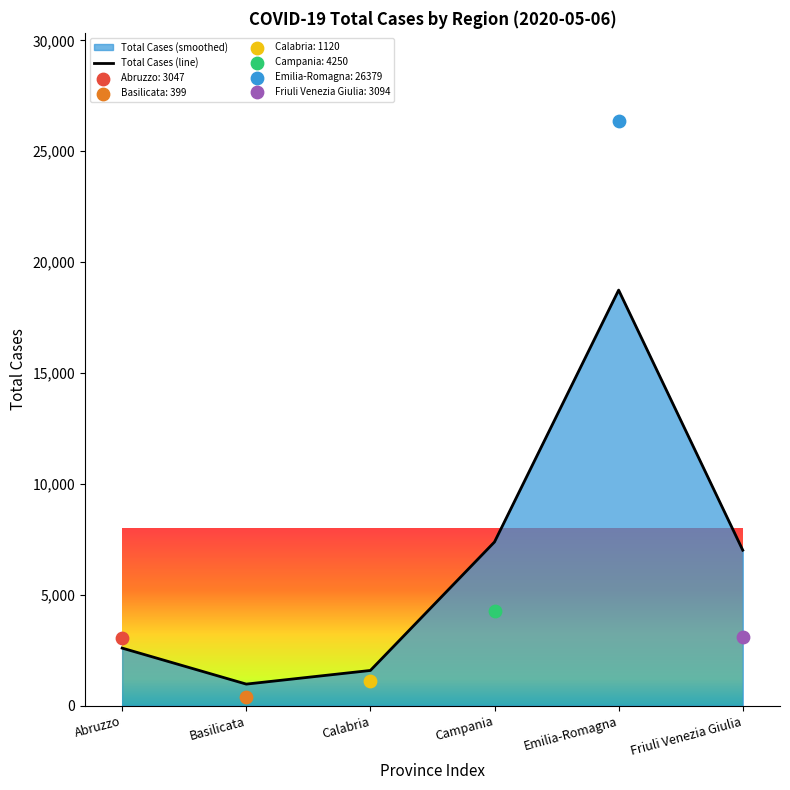

What is the change in value from Emilia-Romagna to Friuli Venezia Giulia?

-11726.3